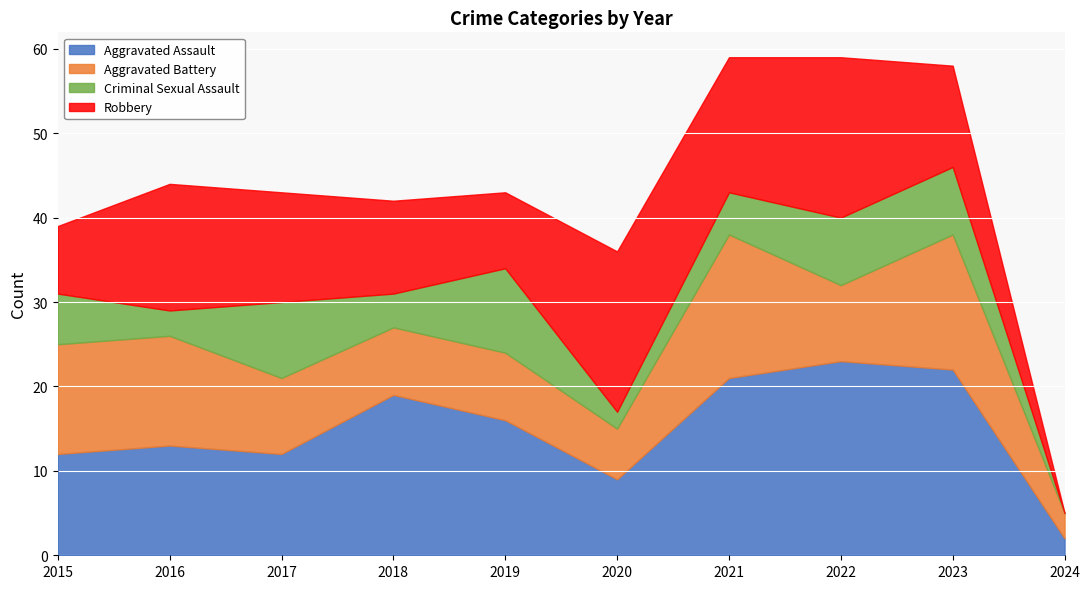

Which series has the widest spread of values?

Aggravated Assault